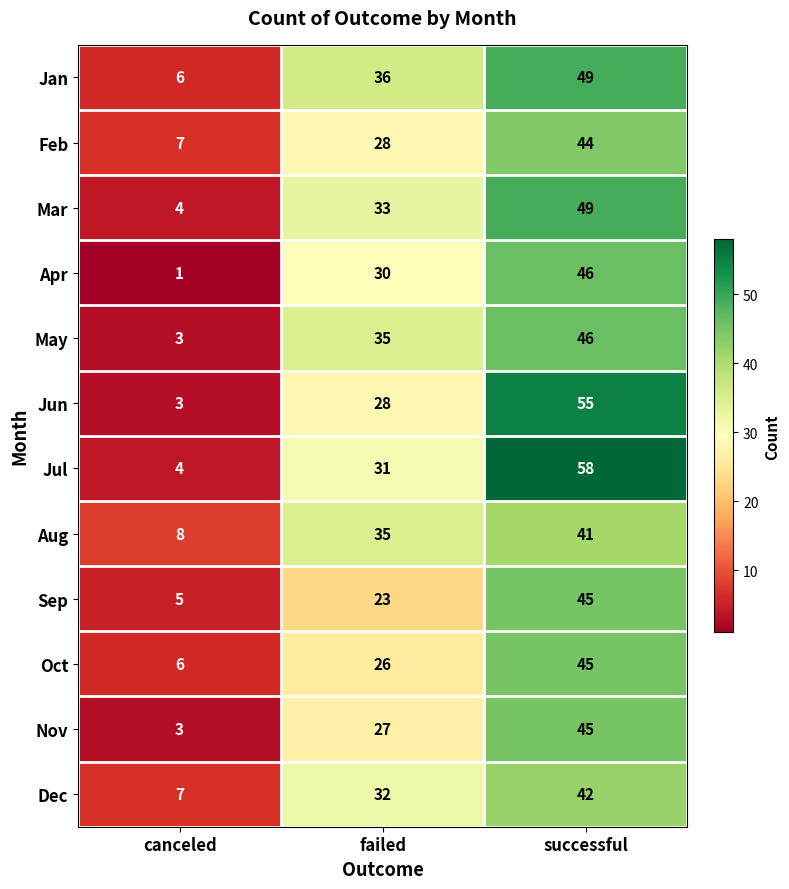

At which category is the sum across all series the highest?

successful